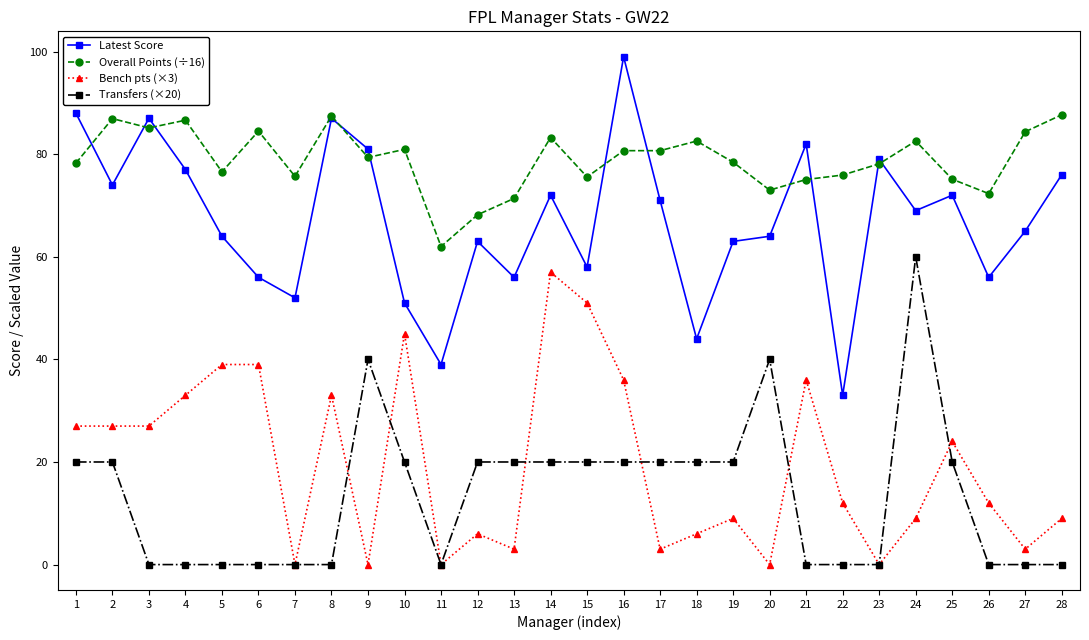

Count the Transfers (×20) values in the range 0 to 20.

25